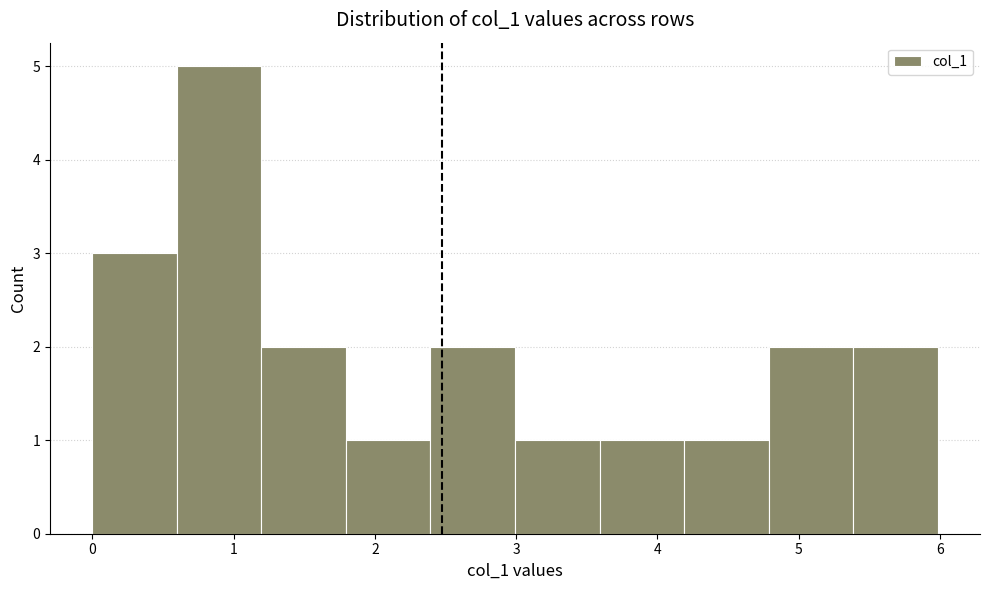

Which range on the x-axis has the tallest bar?

0.6 to 1.2